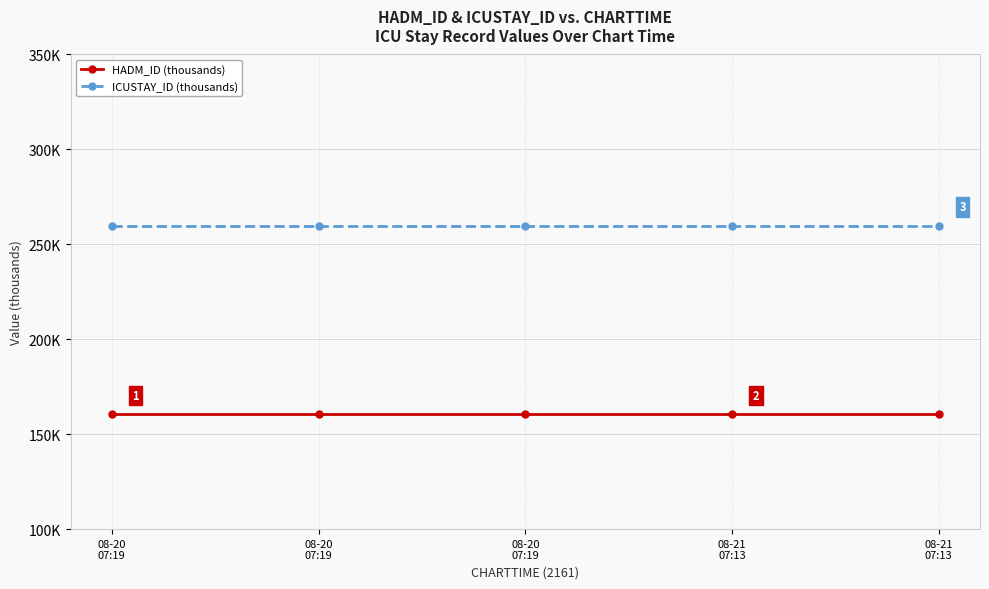

List the labels in order of HADM_ID (thousands) value, largest first.

08-20
07:19, 08-20
07:19, 08-20
07:19, 08-21
07:13, 08-21
07:13